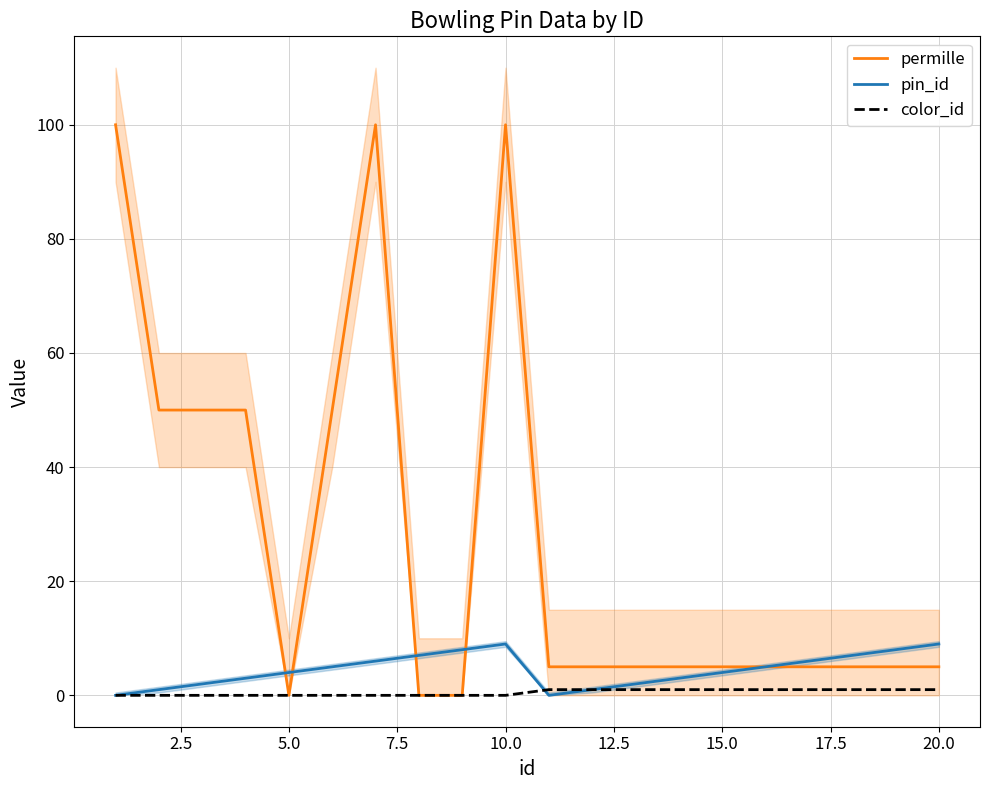

Reading left to right, extract all data points from this chart.

permille: 100	50	50	50	0	50	100	0	0	100	5	5	5	5	5	5	5	5	5	5
pin_id: 0	1	2	3	4	5	6	7	8	9	0	1	2	3	4	5	6	7	8	9
color_id: 0	0	0	0	0	0	0	0	0	0	1	1	1	1	1	1	1	1	1	1